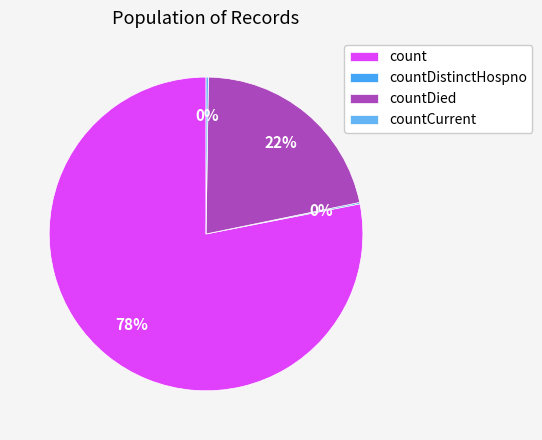

What percentage is the count slice, to the nearest percent?

78%